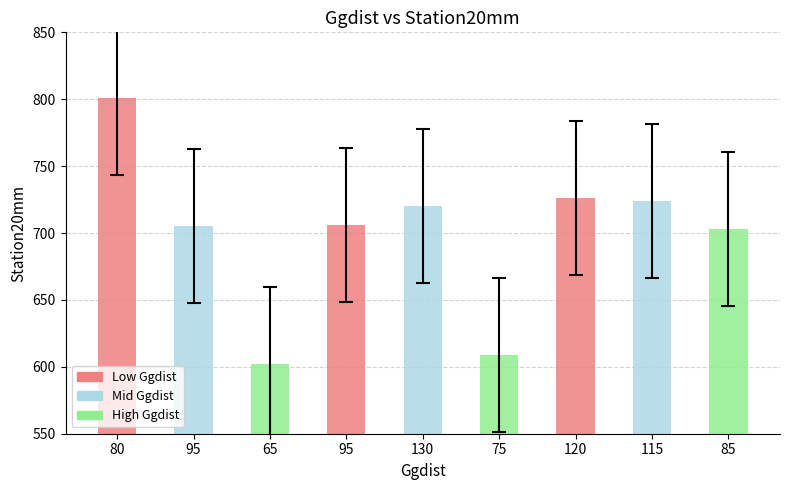

What is the ratio of the value at 95 to the value at 120?

1.0